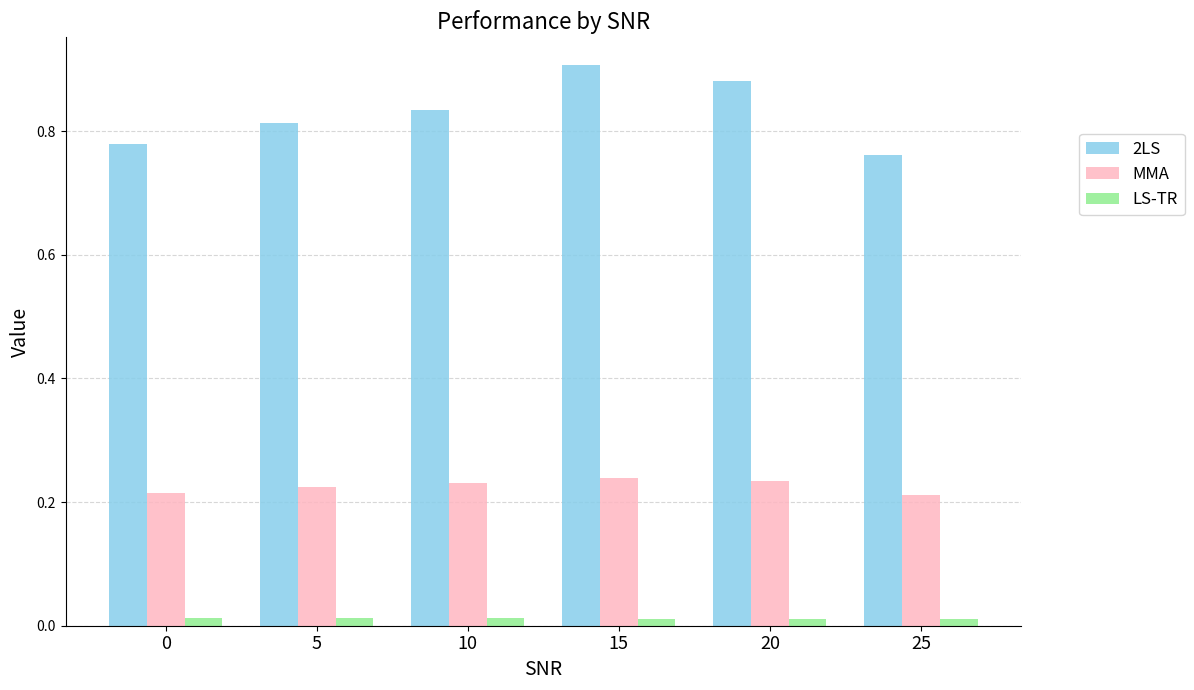

The 2LS series shows 0.9 at 15. True or false?

True